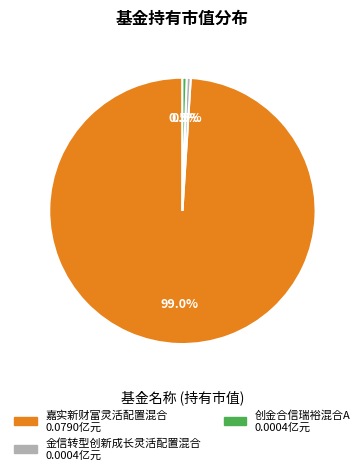

Is there a majority slice in this chart?

Yes